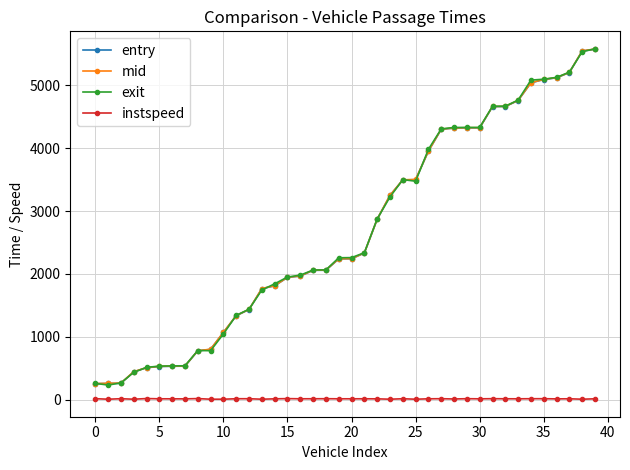

At how many categories does at least one series exceed 655?

32